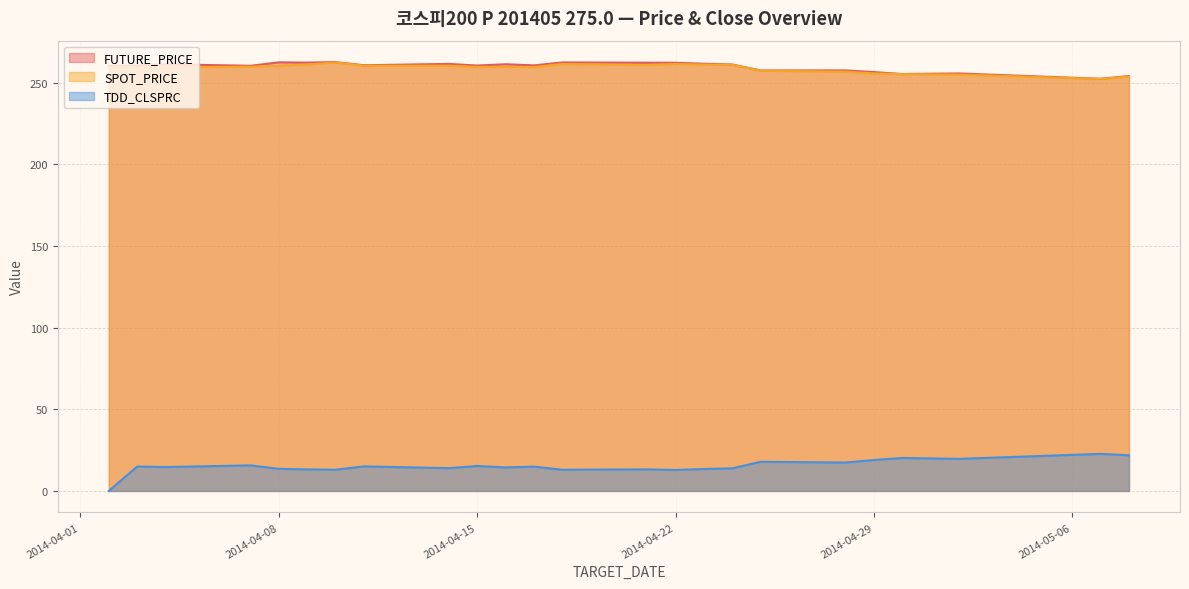

What is the label of the 3rd point from the right?

2014-05-02